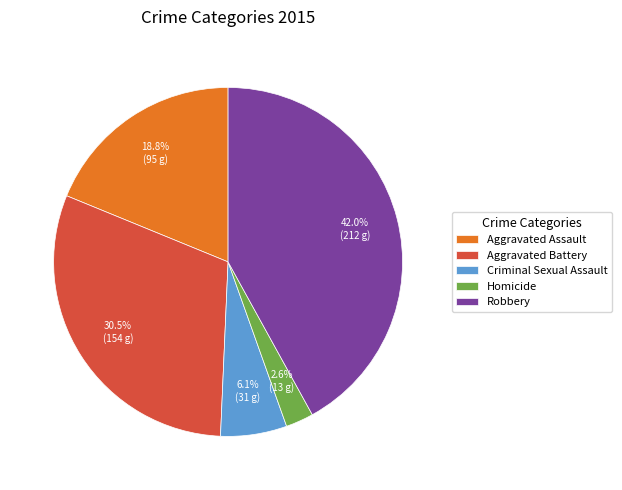

What percentage is the Aggravated Assault slice, to the nearest percent?

19%